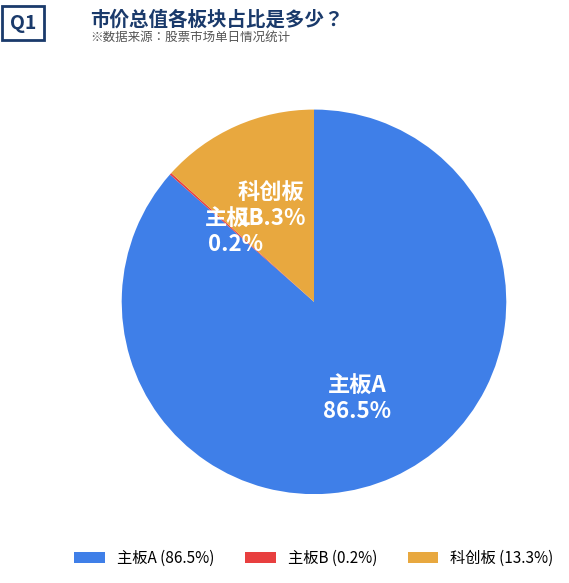

Is there a majority slice in this chart?

Yes